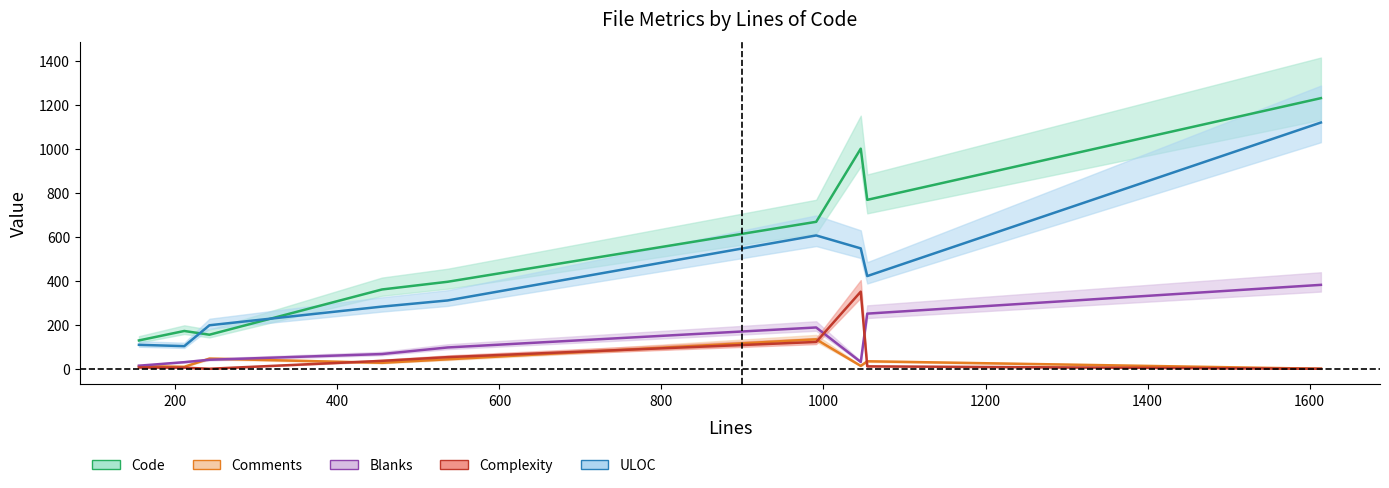

What is the spread (max minus min) of values at test_http11.rb?

167